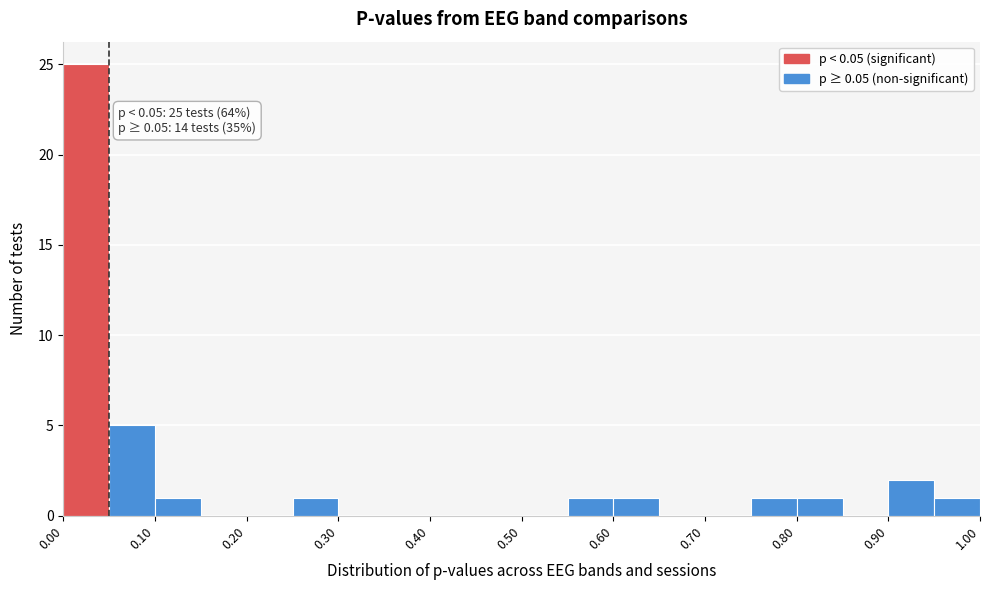

Which range on the x-axis has the tallest bar?

0.00 to 0.05